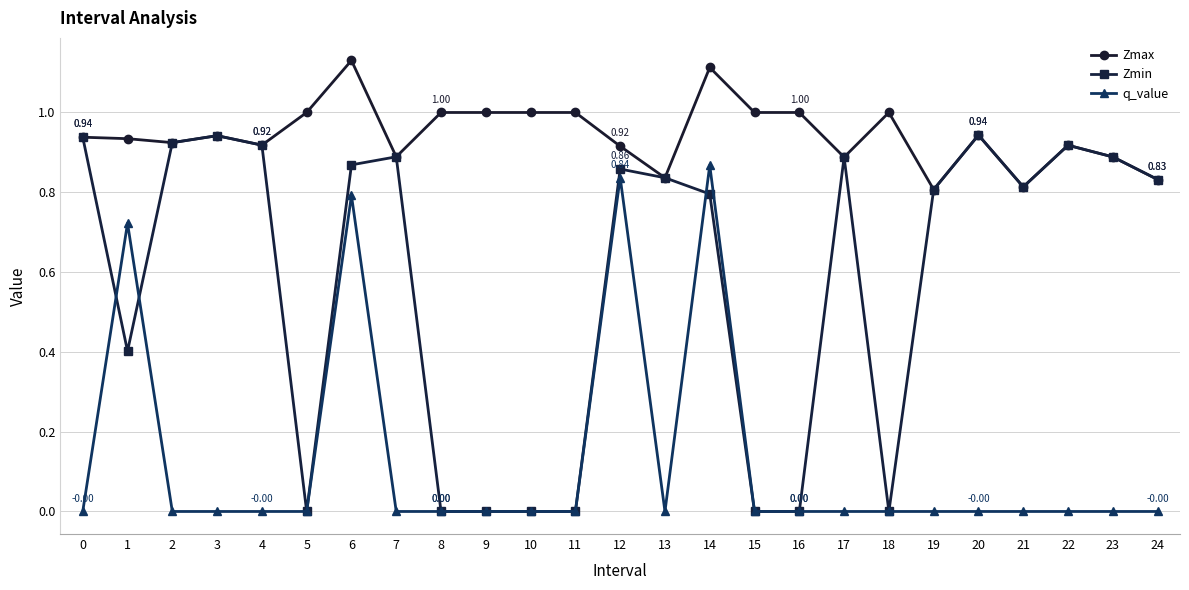

Rank the series by their average value, from lowest to highest.

q_value, Zmin, Zmax